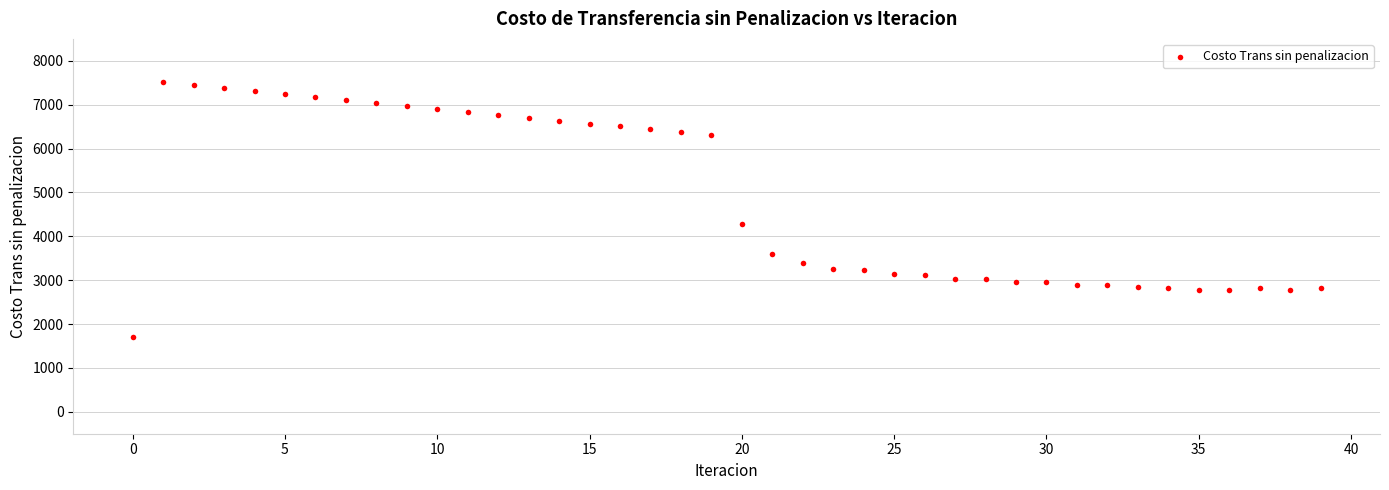

What is the range of Y values (max minus min)?

5811.4